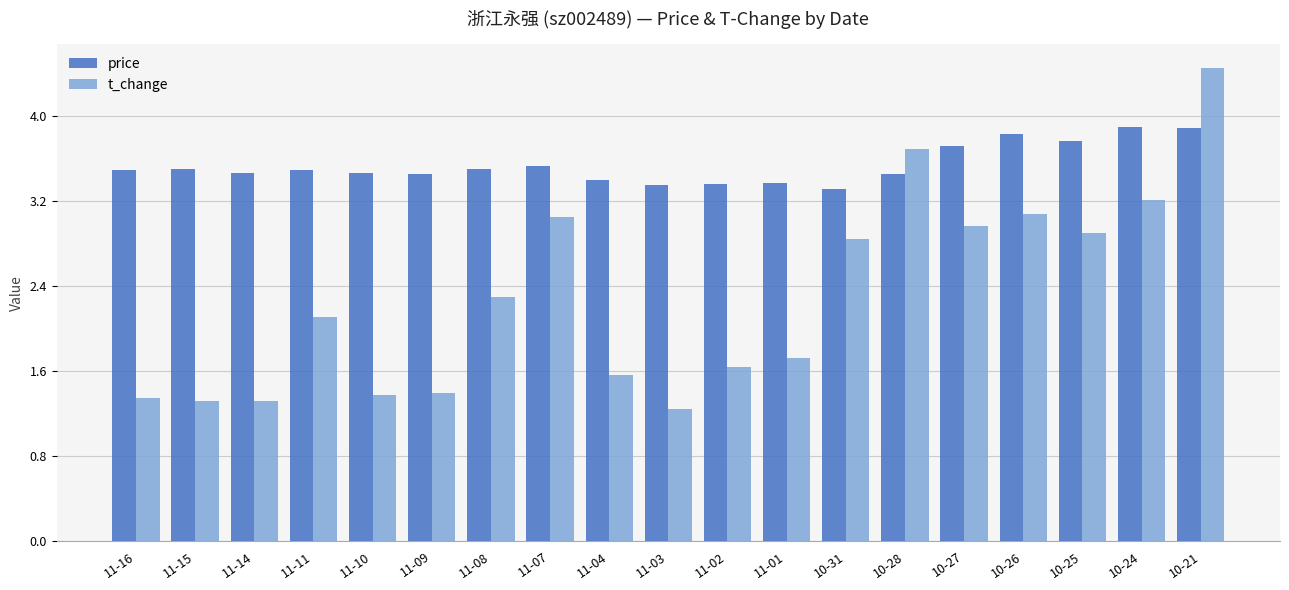

Rank the series by their maximum value, from highest to lowest.

t_change, price